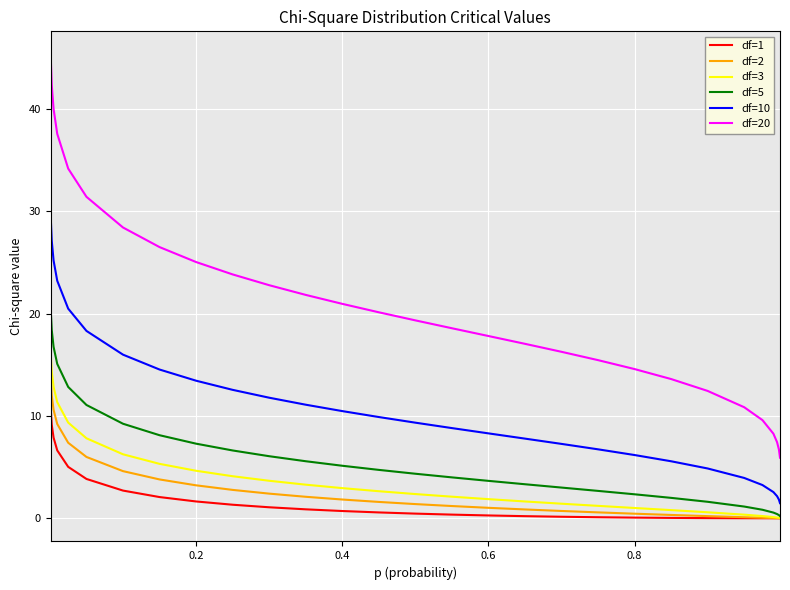

What is the maximum value shown in the chart?

45.3